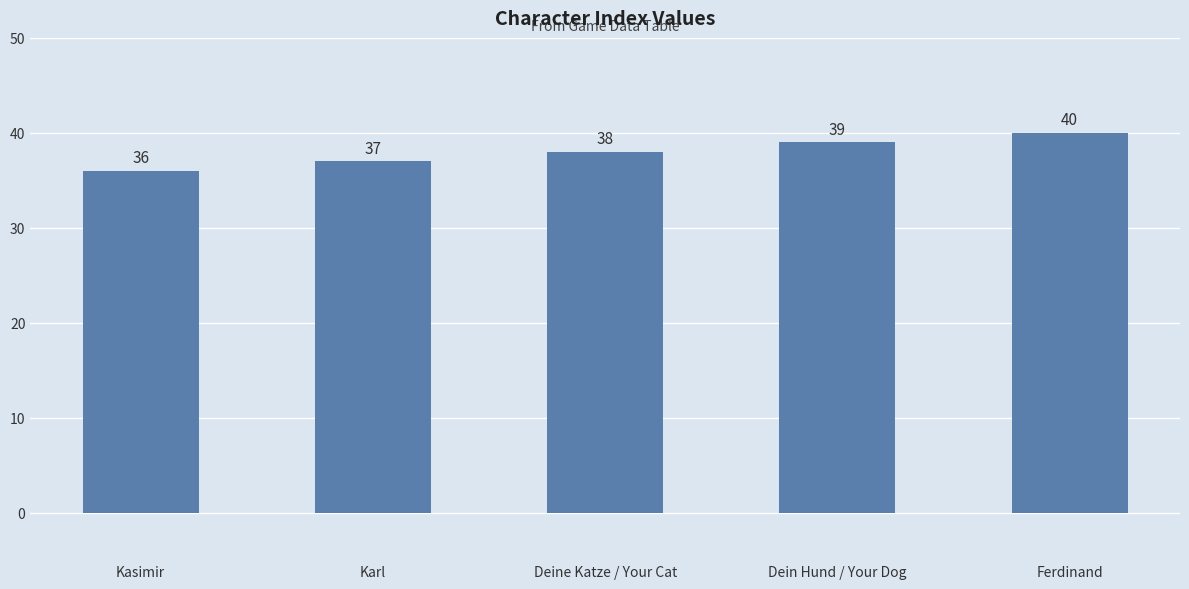

List the labels in order of value, smallest first.

Kasimir, Karl, Deine Katze / Your Cat, Dein Hund / Your Dog, Ferdinand